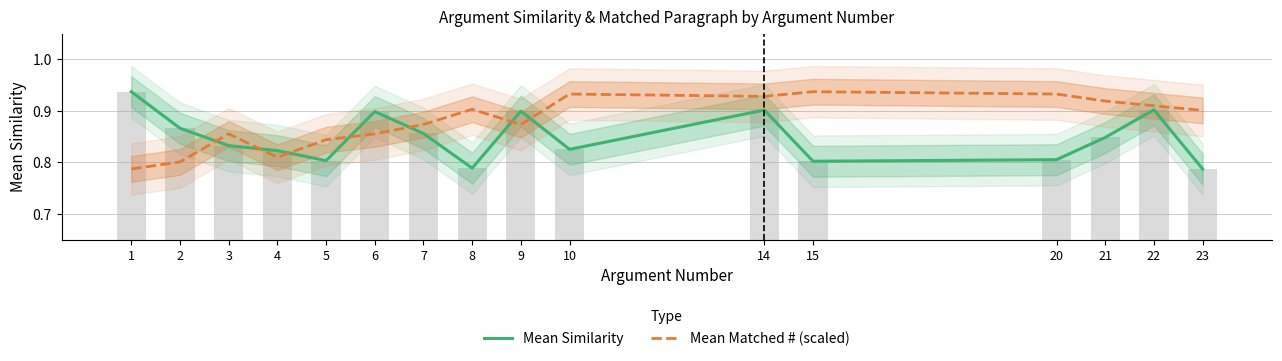

What is the value of the Mean Similarity bar at the 8th from the left?

0.8